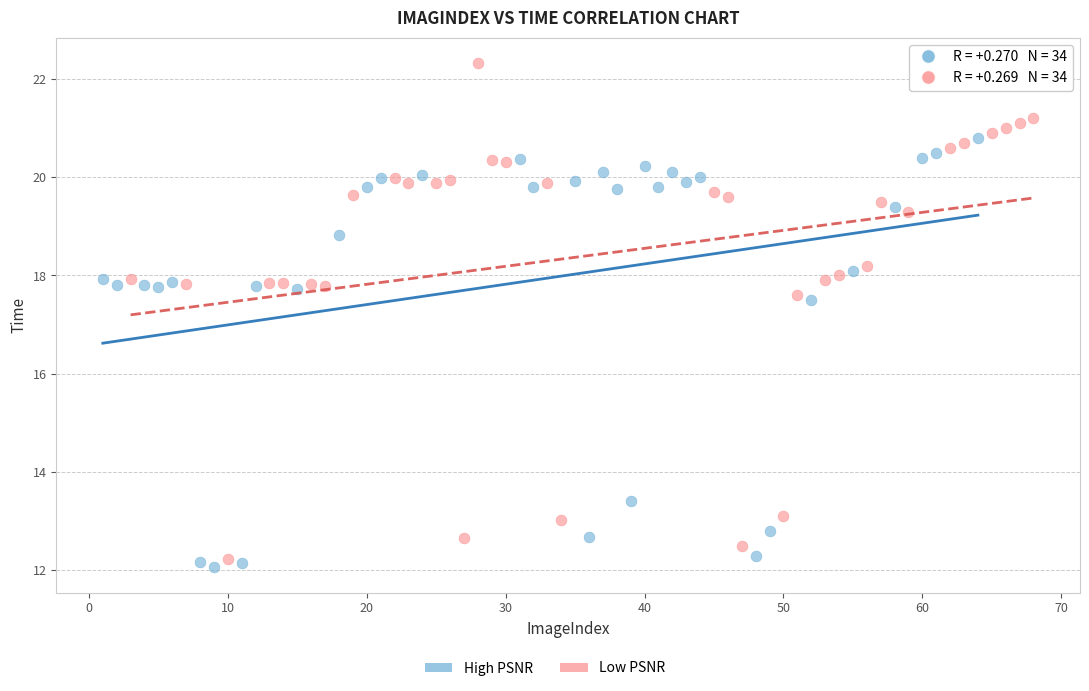

Which series has the largest Y range (max minus min)?

Low PSNR